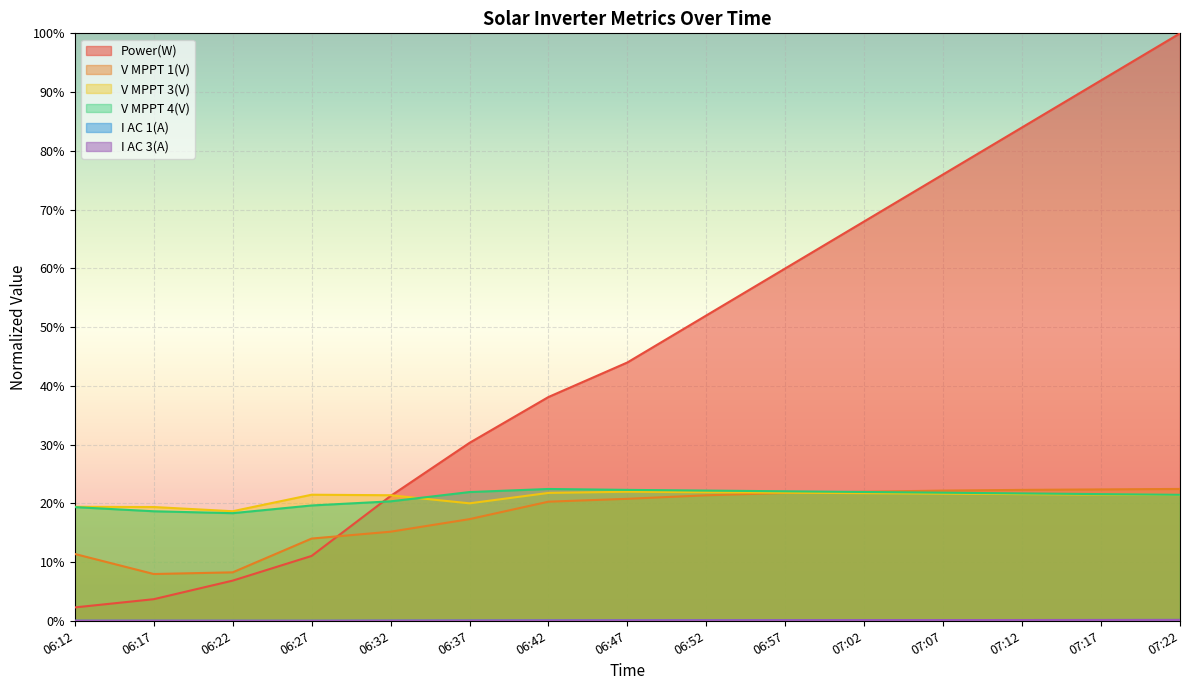

Which category has the lowest value across all series?

06:27